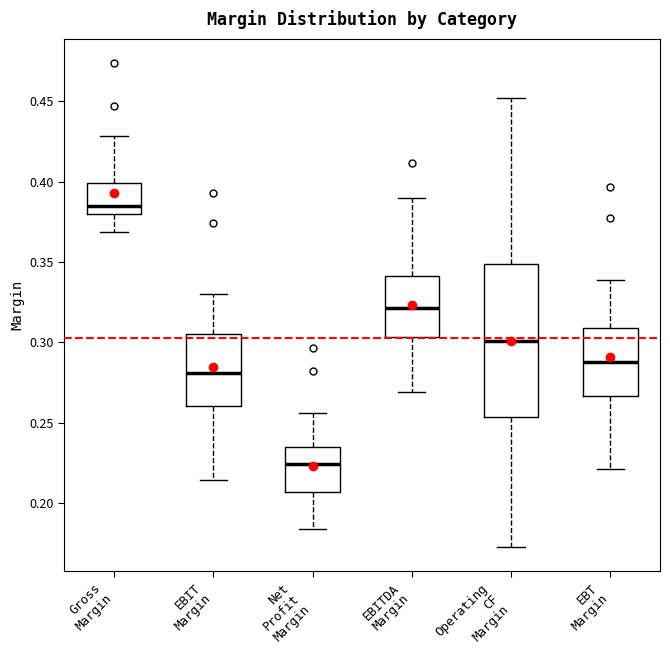

Which box has the highest median line?

Gross Margin